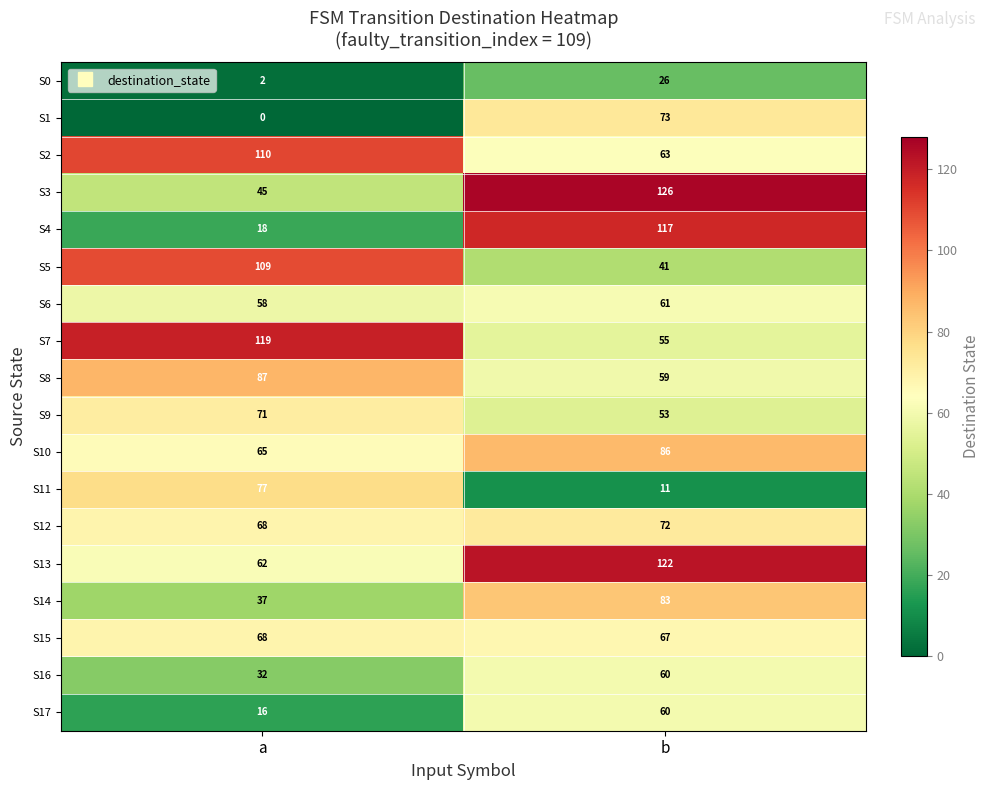

What is the difference between the maximum and minimum values in the S0 series?

24